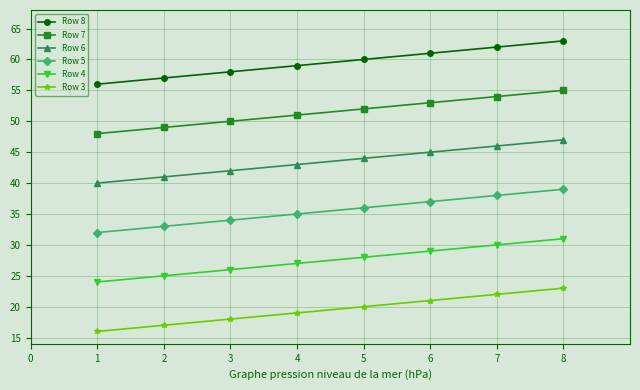

At 3, list the series in order from largest to smallest.

Row 8, Row 7, Row 6, Row 5, Row 4, Row 3